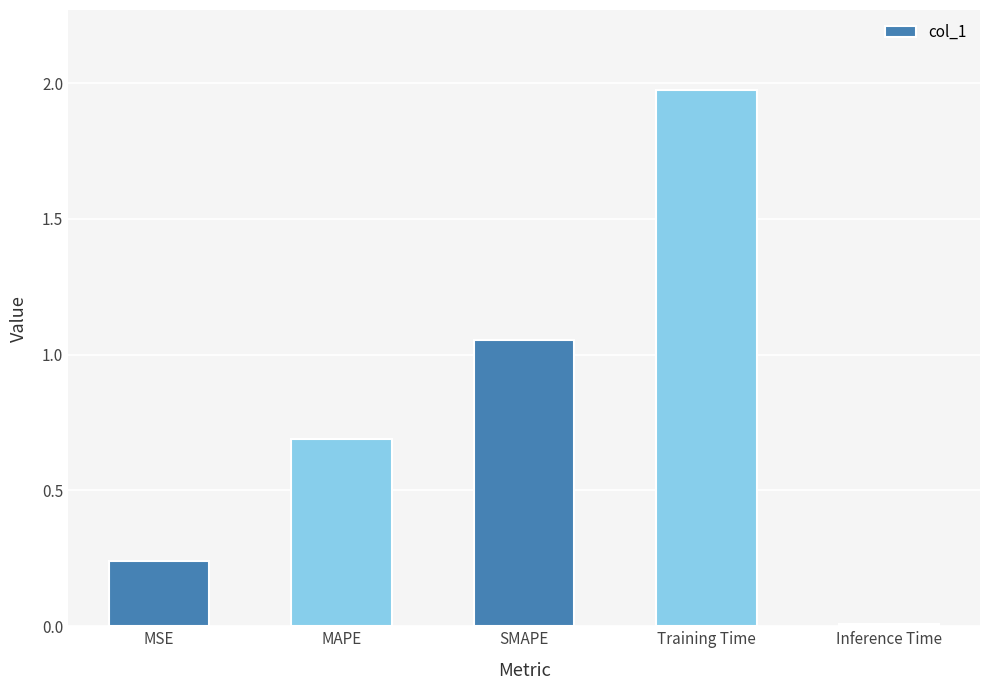

Which category has the highest value across all series?

Training Time